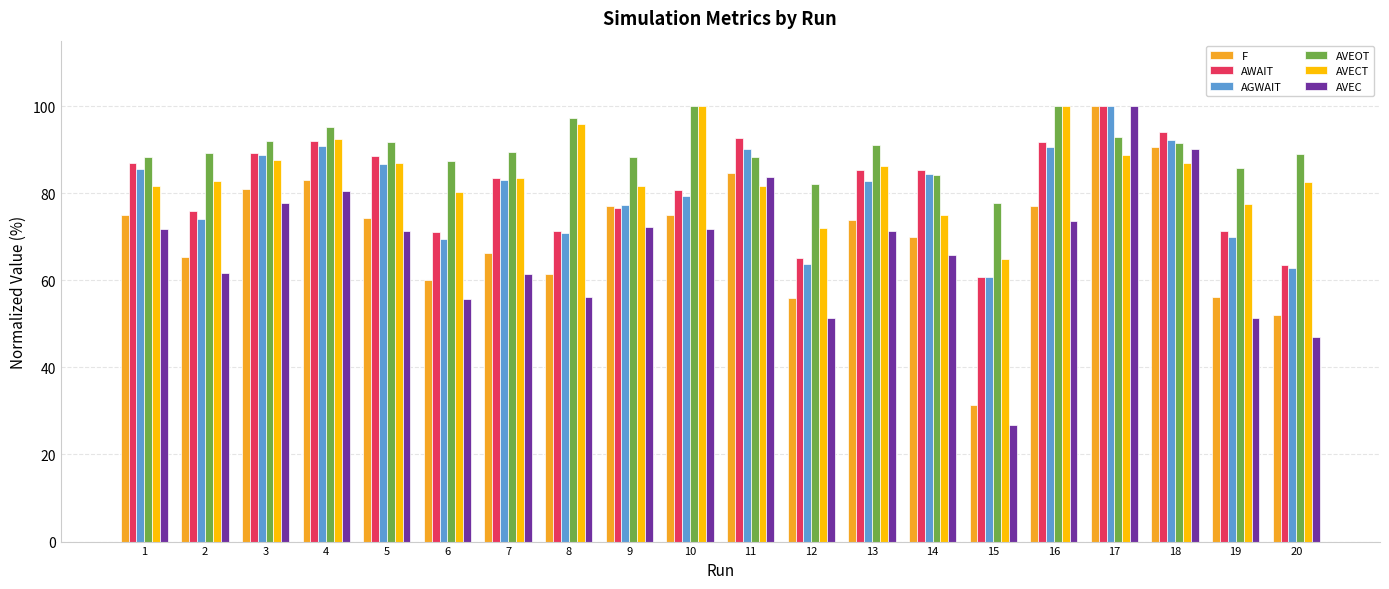

What is the total value across all series at 6?

424.0